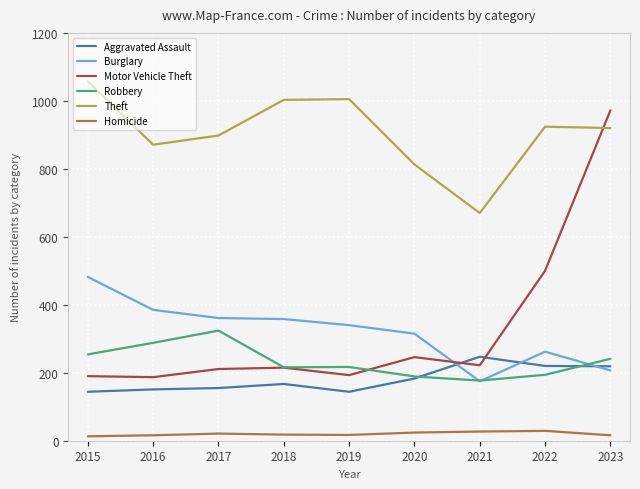

True or false: Motor Vehicle Theft and Homicide intersect in this chart.

False